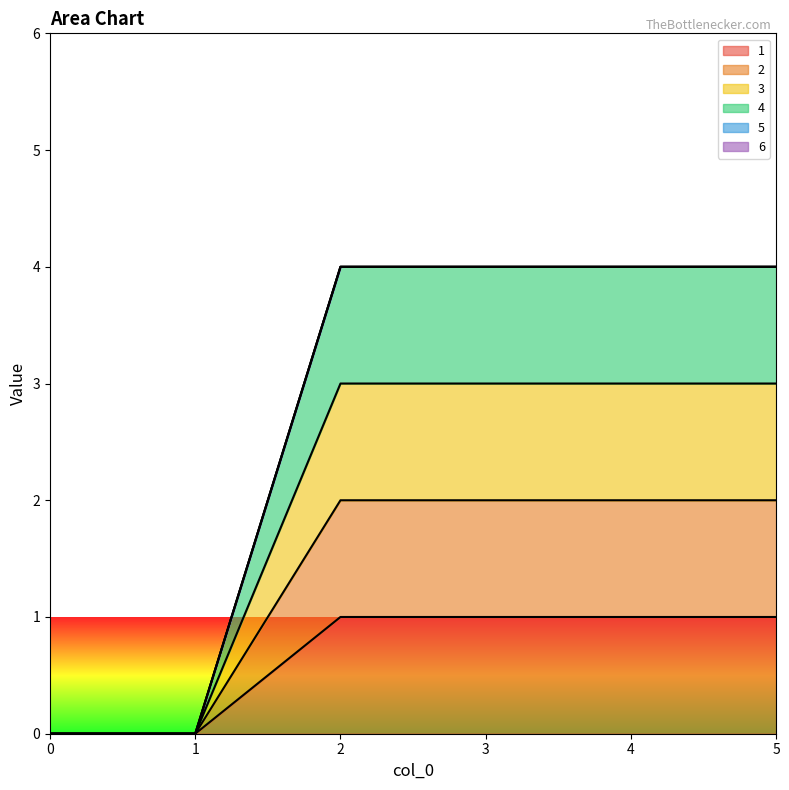

Reading left to right, list all the values displayed in this chart.

1: 0=0	1=0	2=1	3=1	4=1	5=1
2: 0=0	1=0	2=2	3=2	4=2	5=2
3: 0=0	1=0	2=3	3=3	4=3	5=3
4: 0=0	1=0	2=4	3=4	4=4	5=4